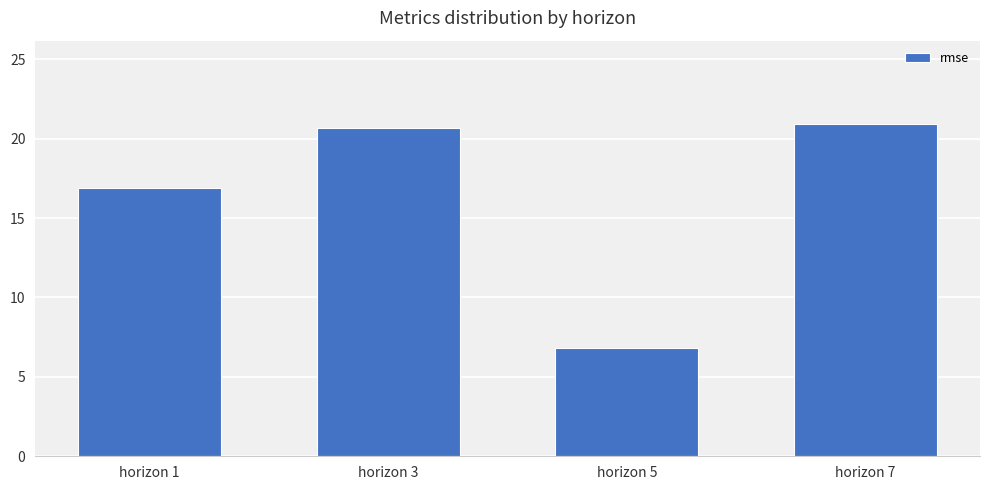

Reading right to left, transcribe all the data shown in this chart.

horizon 7=20.9	horizon 5=6.8	horizon 3=20.7	horizon 1=16.9